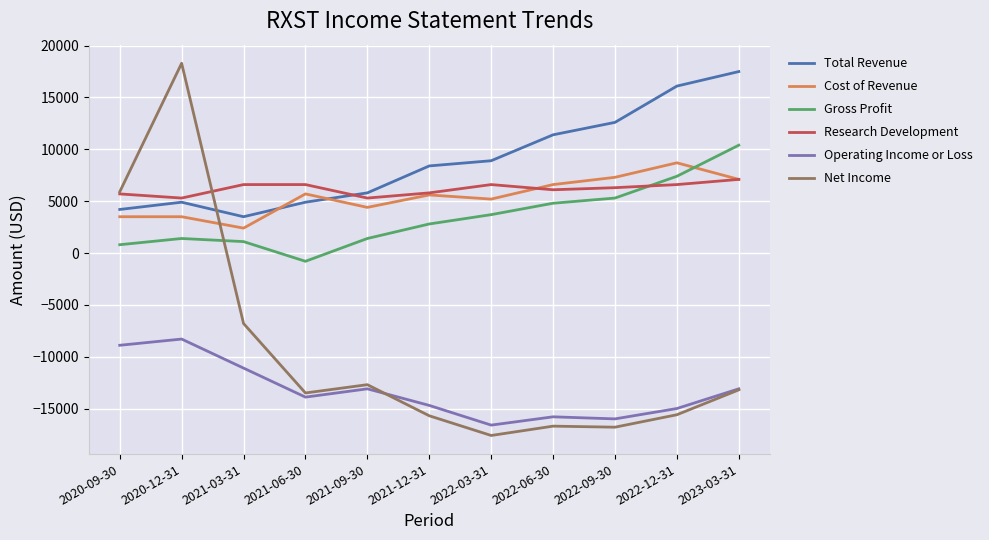

What is the difference between the highest and lowest values at 2022-06-30?

28100